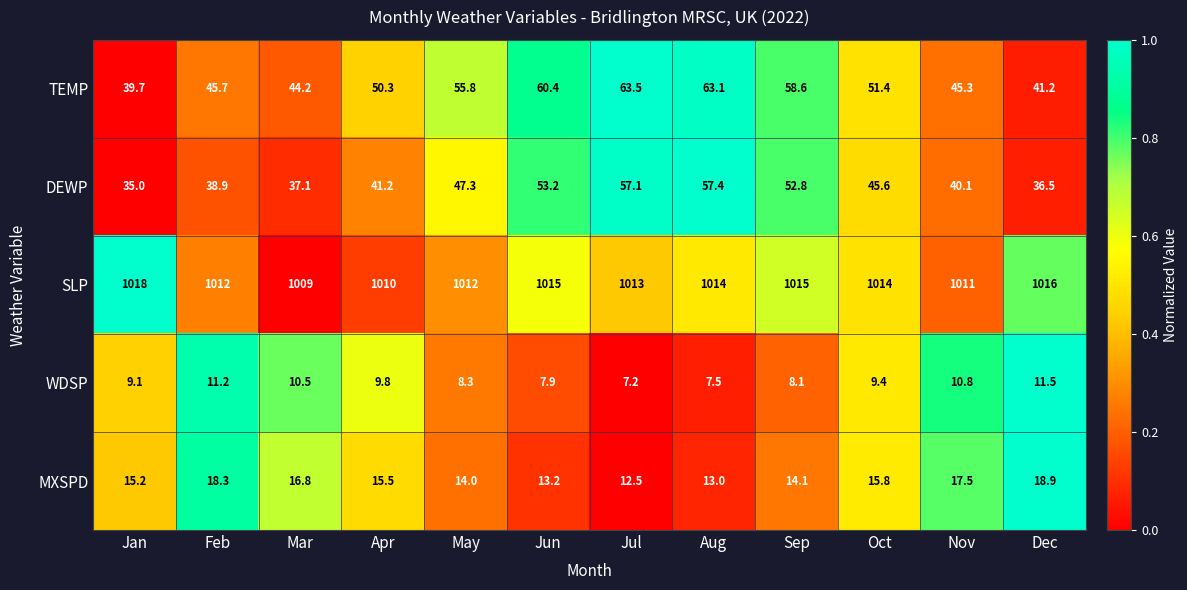

Which series changed the most between Feb and Jun?

TEMP